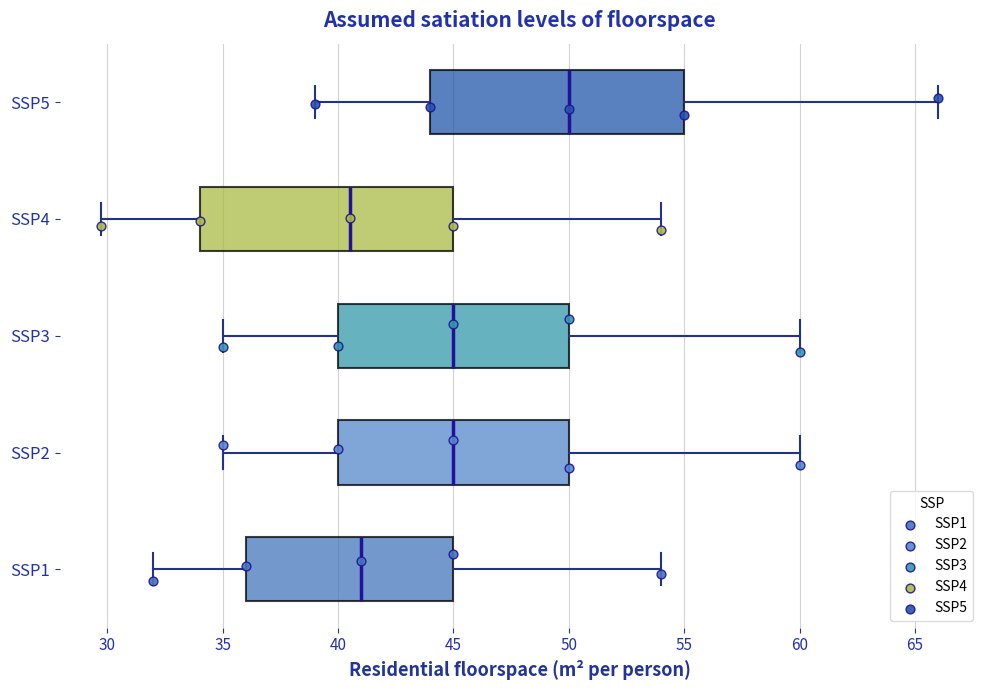

Where is the left edge of the box for SSP4 on the x-axis? The values are not printed on the chart, so give them approximately, as read against the axis.

34.0